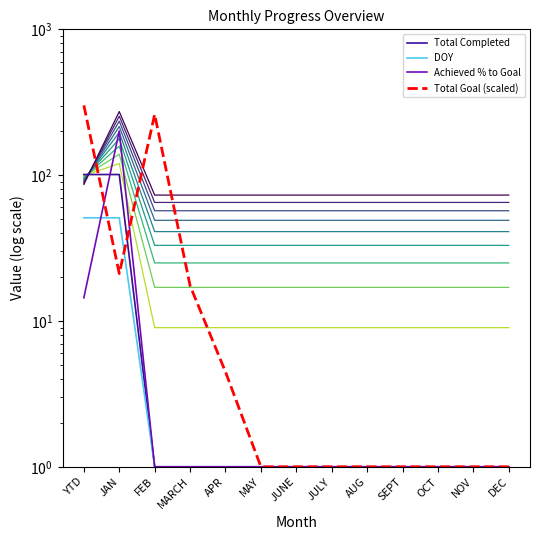

True or false: Total Goal (scaled) has more than 1 interior local peaks.

False